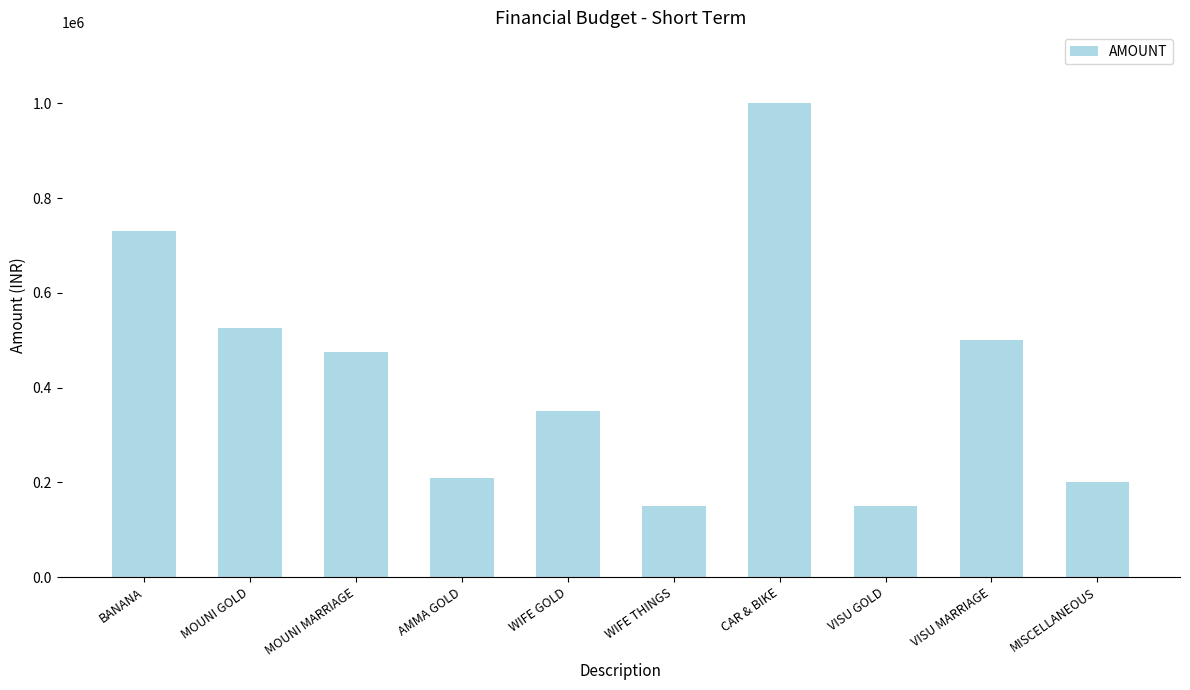

What is the average value?

429000